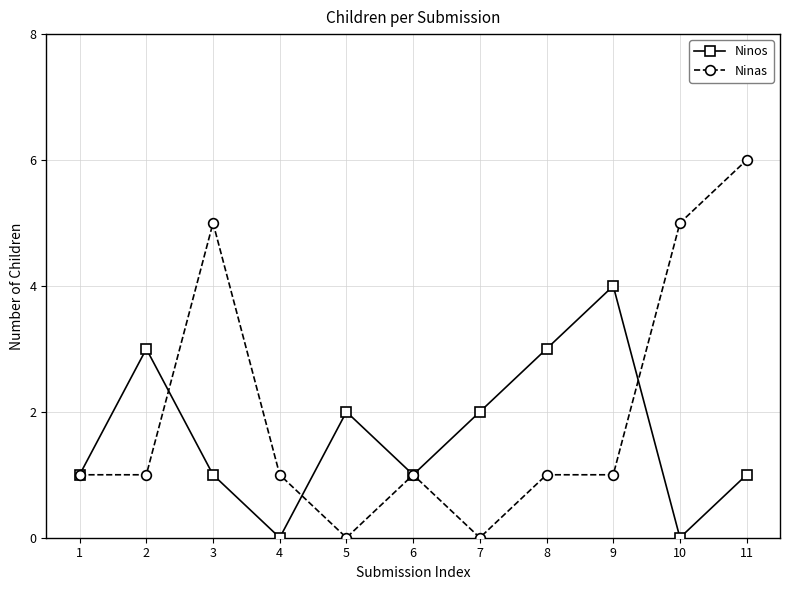

Reading left to right, list all the values displayed in this chart.

Ninos: 1=1	2=3	3=1	4=0	5=2	6=1	7=2	8=3	9=4	10=0	11=1
Ninas: 1=1	2=1	3=5	4=1	5=0	6=1	7=0	8=1	9=1	10=5	11=6